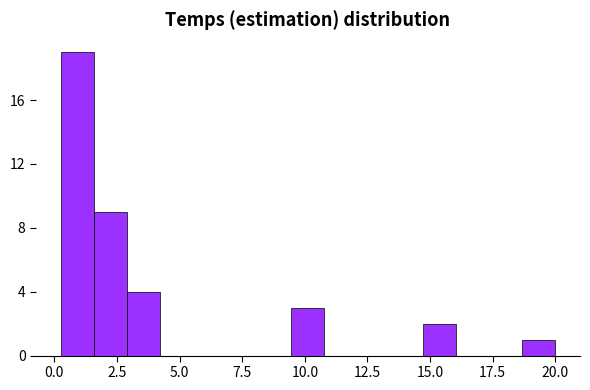

Around what value on the x-axis is the tallest bar? Give the approximate position of its centre, as read against the axis.

1.0